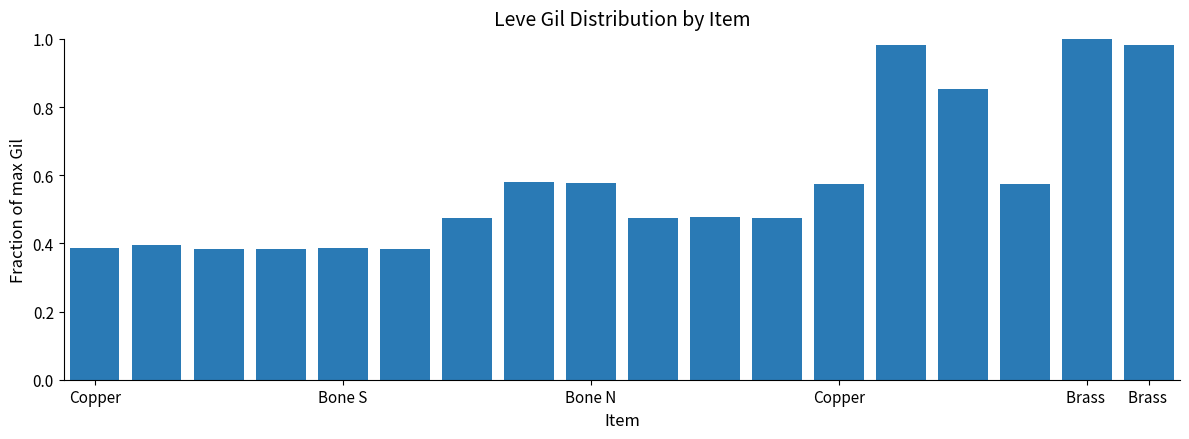

What is the sum of all values?

10.3